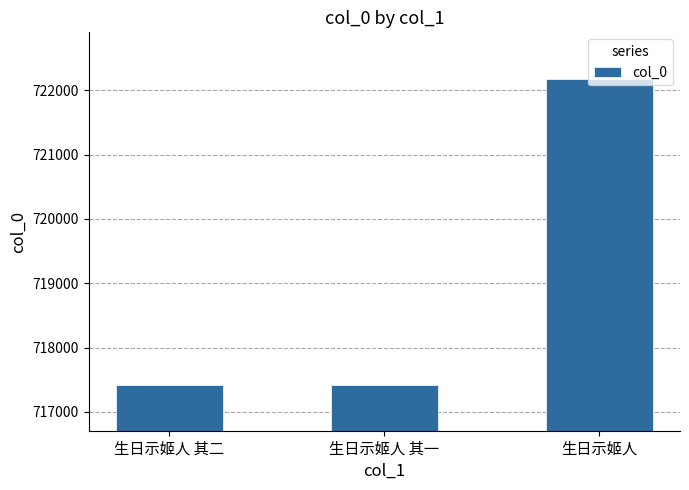

What position from the right is 生日示姬人 其二?

3